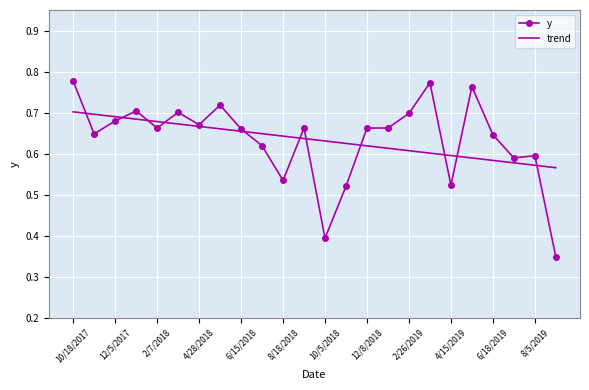

Which series has the largest range (max minus min)?

y